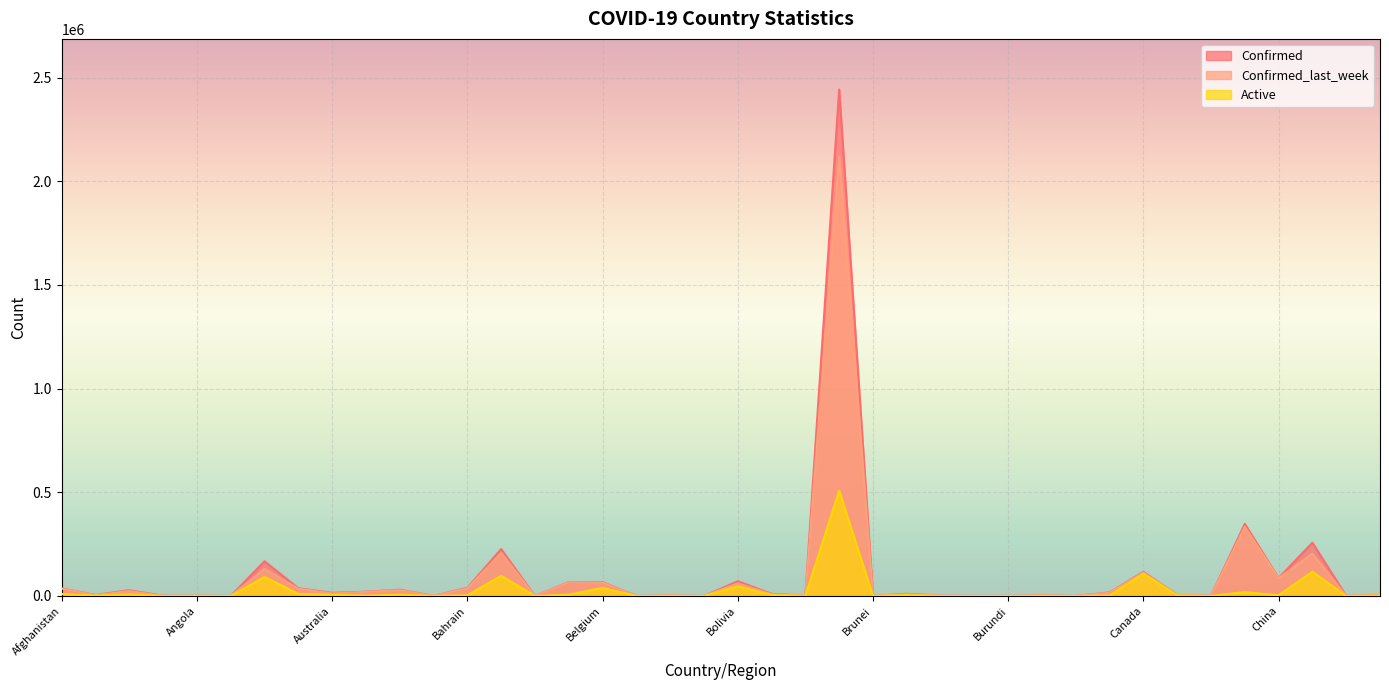

Rank the series by their average value, from highest to lowest.

Confirmed, Confirmed_last_week, Active